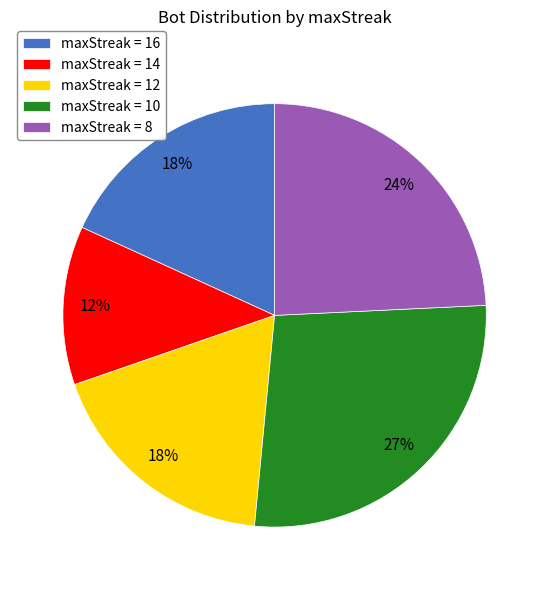

To the nearest percent, what is the average slice percentage?

20%